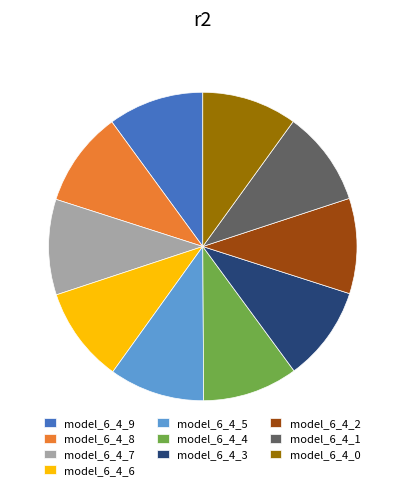

How many segments does this pie chart have?

10